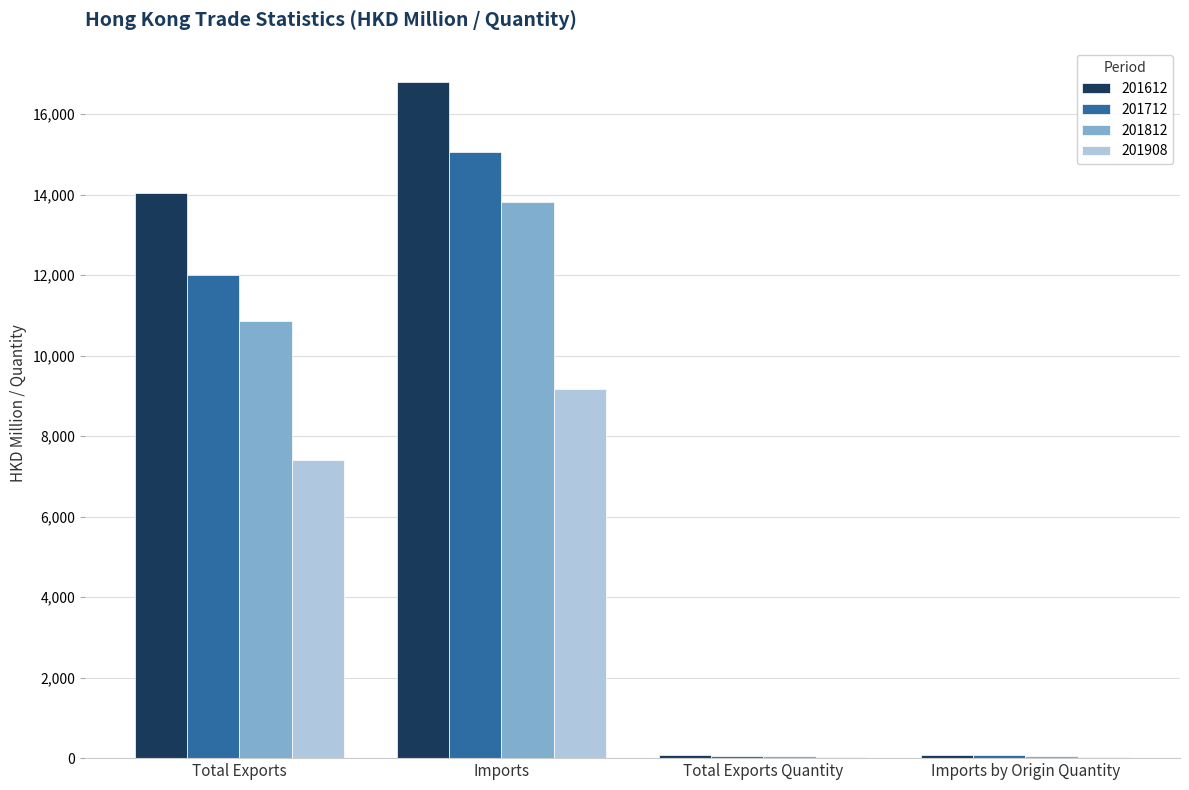

Which series has the largest total across all categories?

201612